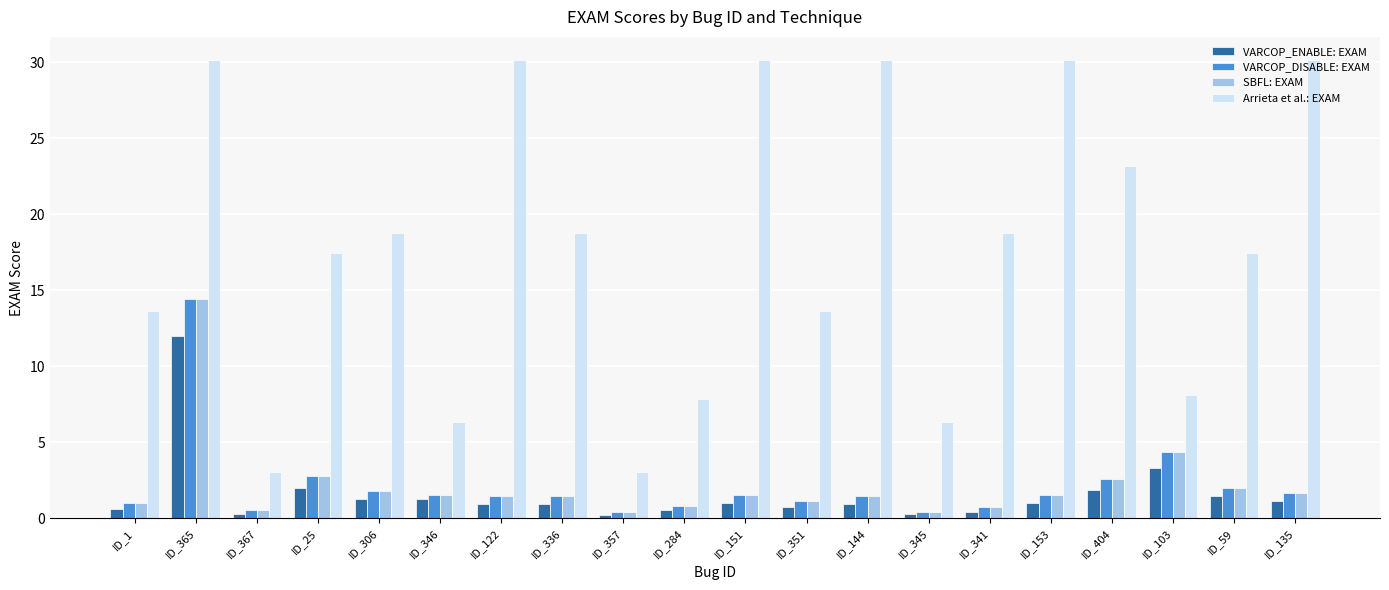

Which series changed the most between ID_1 and ID_59?

Arrieta et al.: EXAM